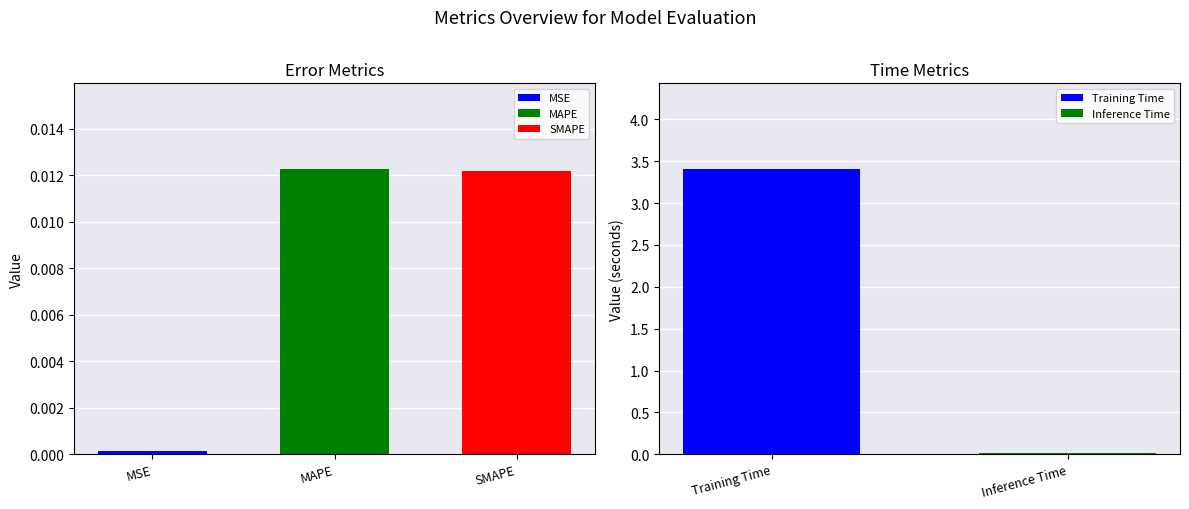

Reading left to right, what are all the values shown in this chart?

MSE=0.0	MAPE=0.0	SMAPE=0.0	Training Time=3.4	Inference Time=0.0